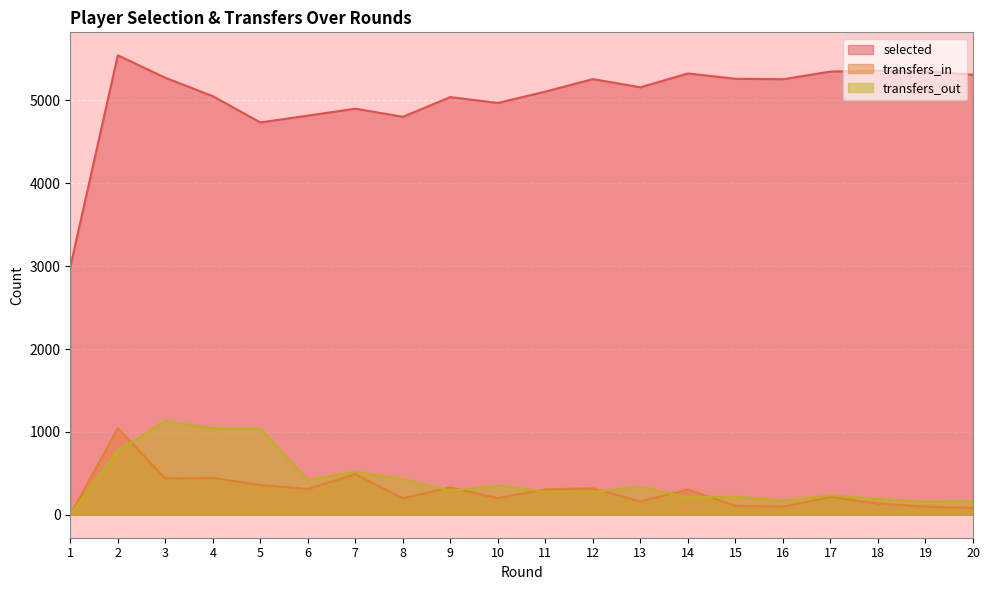

The value of selected at 6 is 4816. True or false?

True